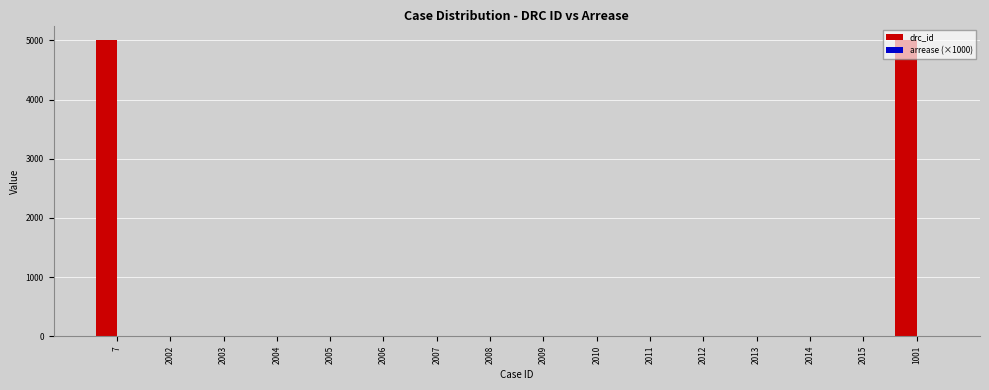

What is the maximum value shown in the chart?

5001.0